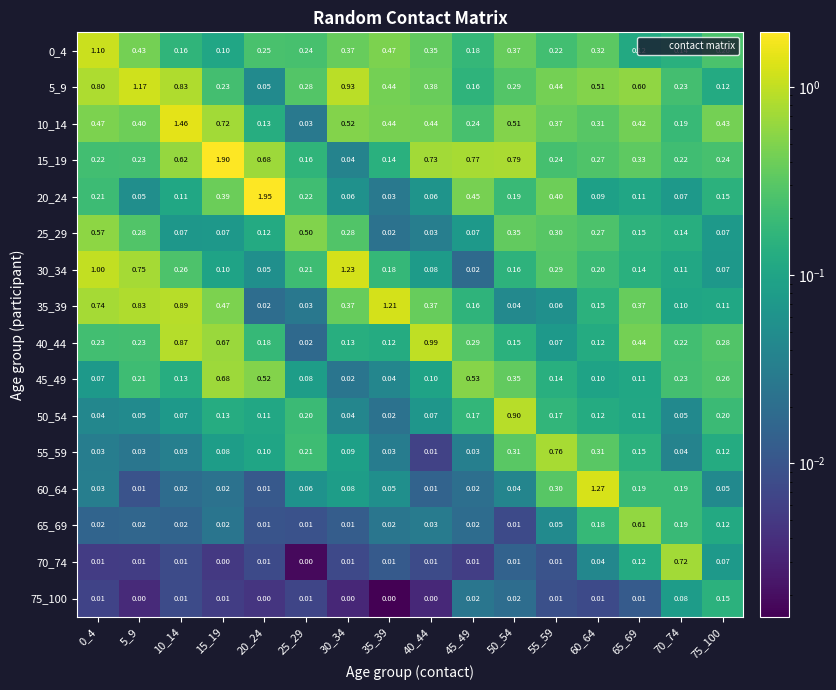

At which category is the sum across all series the highest?

15_19